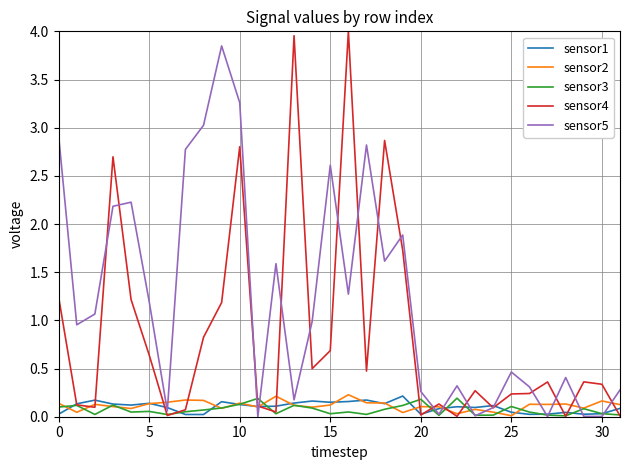

Which series has the largest total across all categories?

sensor5